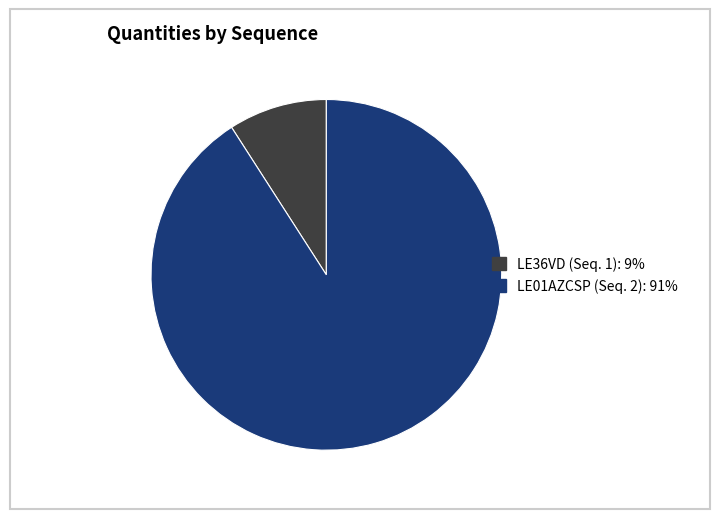

Is there any slice that represents more than half of the pie?

Yes